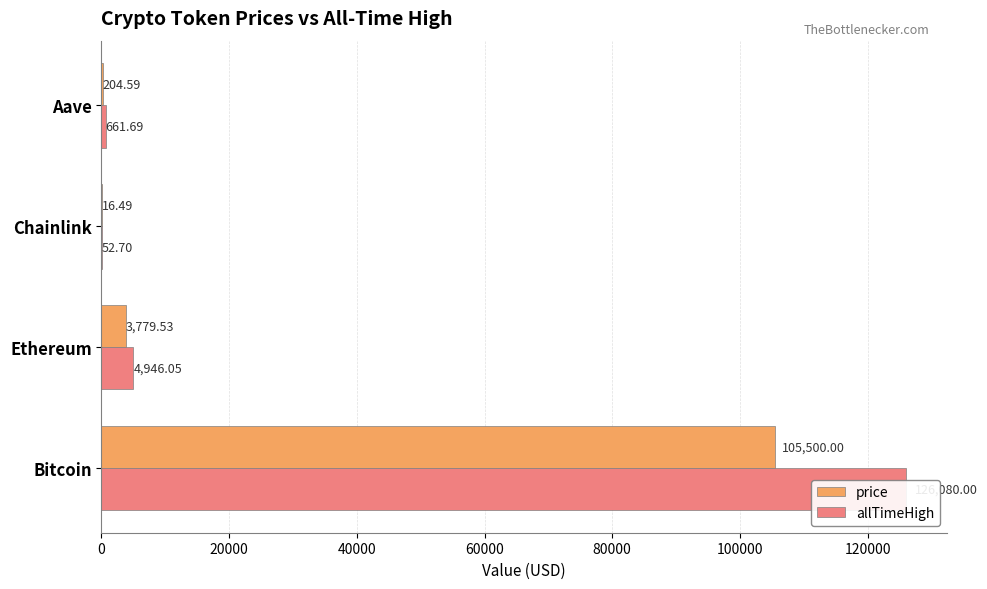

What is the value of the price bar at the 3rd from the left?

16.5